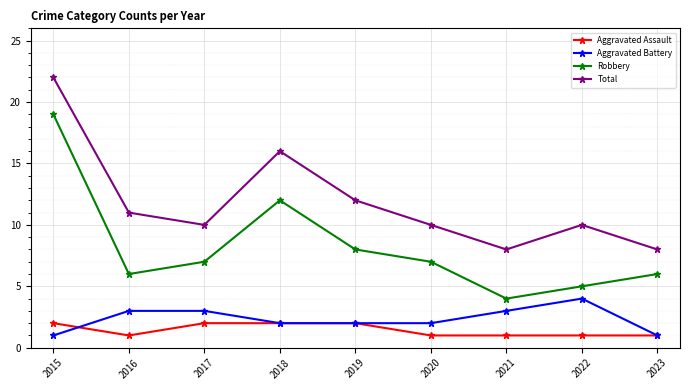

List the series in order of their peak value, highest first.

Total, Robbery, Aggravated Battery, Aggravated Assault